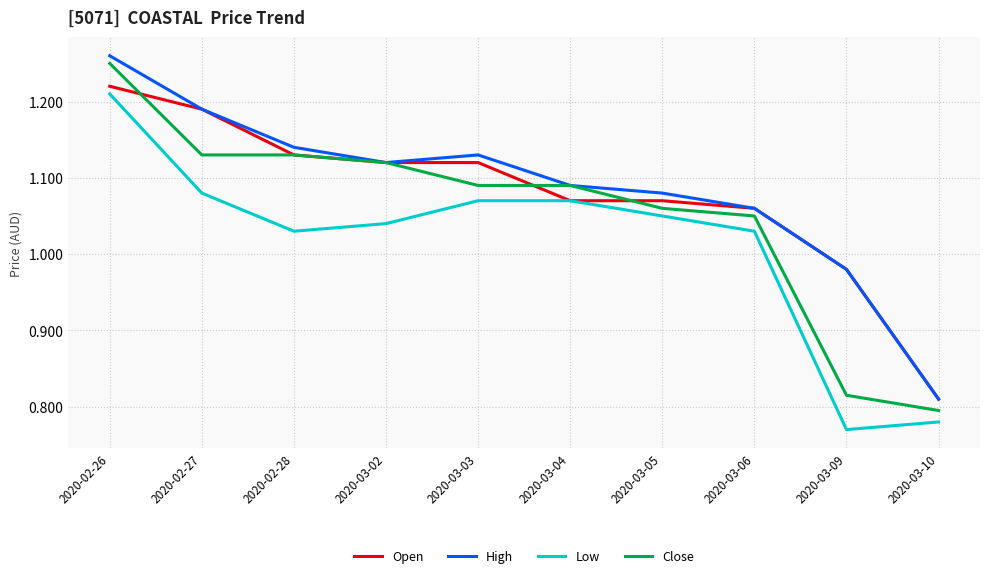

Which category has the highest value across all series?

2020-02-26